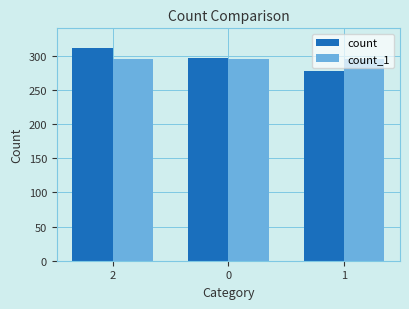

Reading left to right, list all the values displayed in this chart.

count: 311	296	278
count_1: 295	295	295